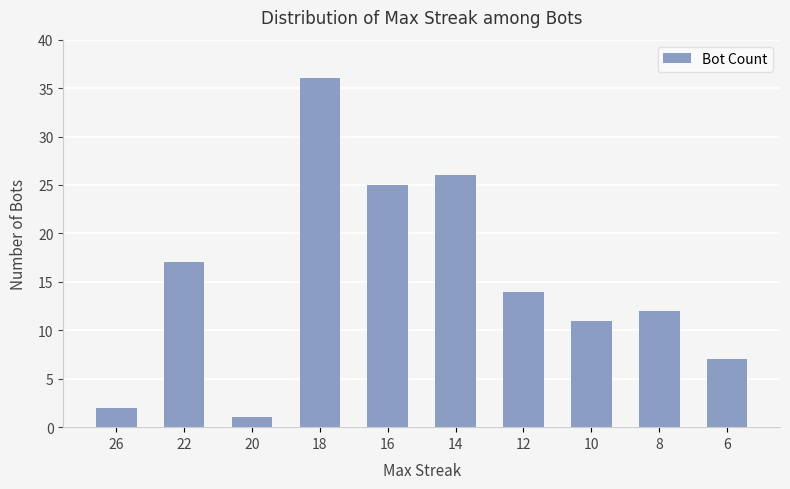

Rank the categories by value from highest to lowest.

18, 14, 16, 22, 12, 8, 10, 6, 26, 20